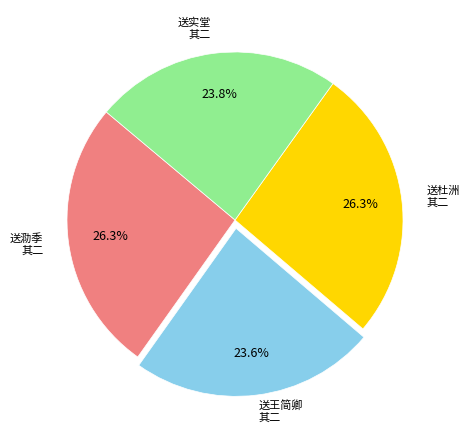

Is there a majority slice in this chart?

No